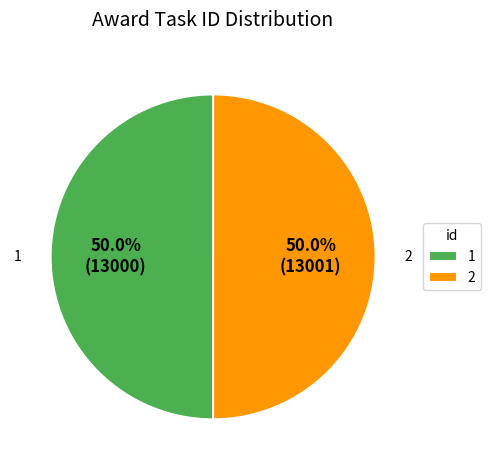

Approximately how many times larger is the value at 1 compared to 2?

1.0